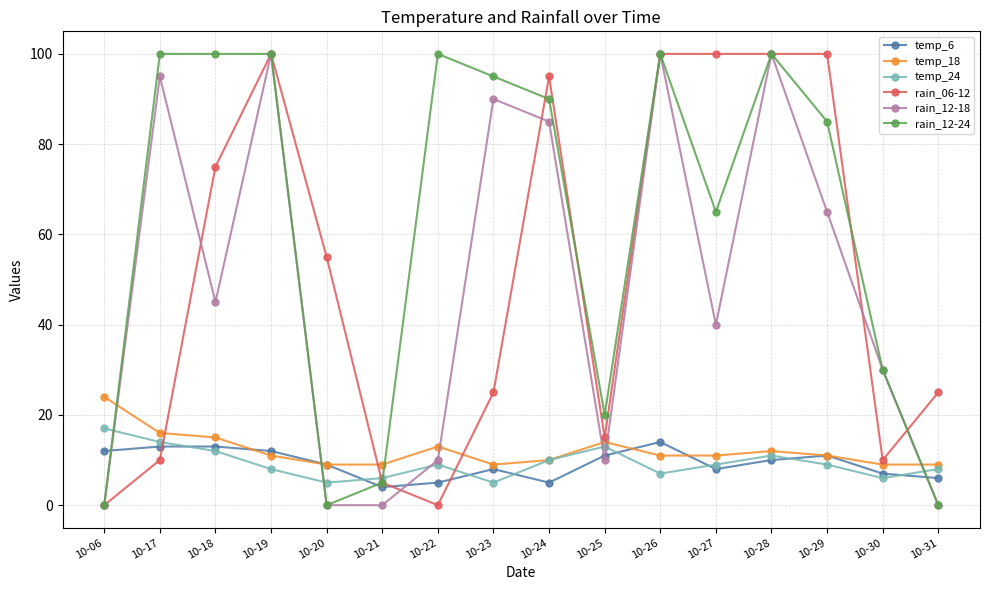

Which category has the highest value in the temp_6 series?

10-26